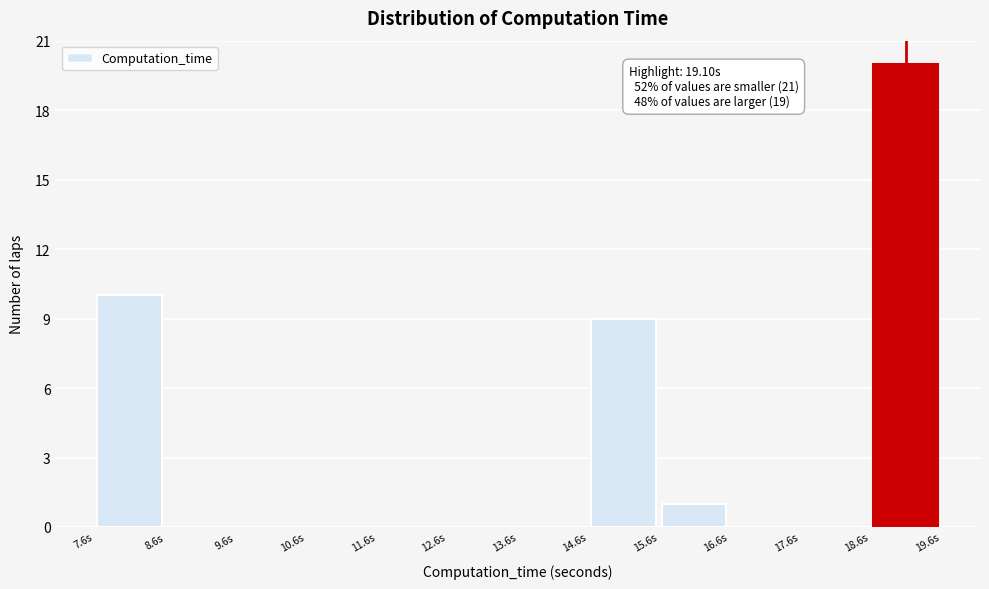

Over which range of the x-axis is the bar tallest?

18.6 to 19.6